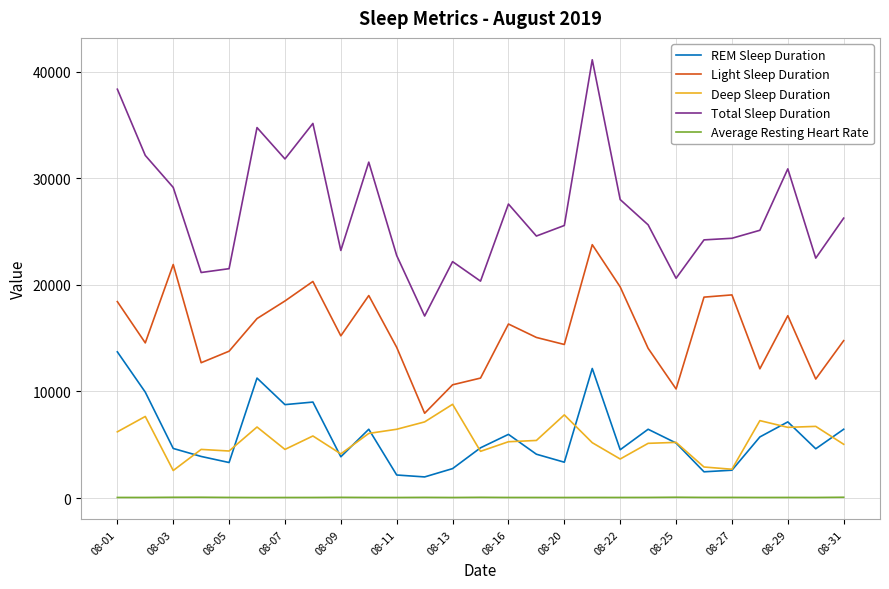

Which series has the largest total across all categories?

Total Sleep Duration